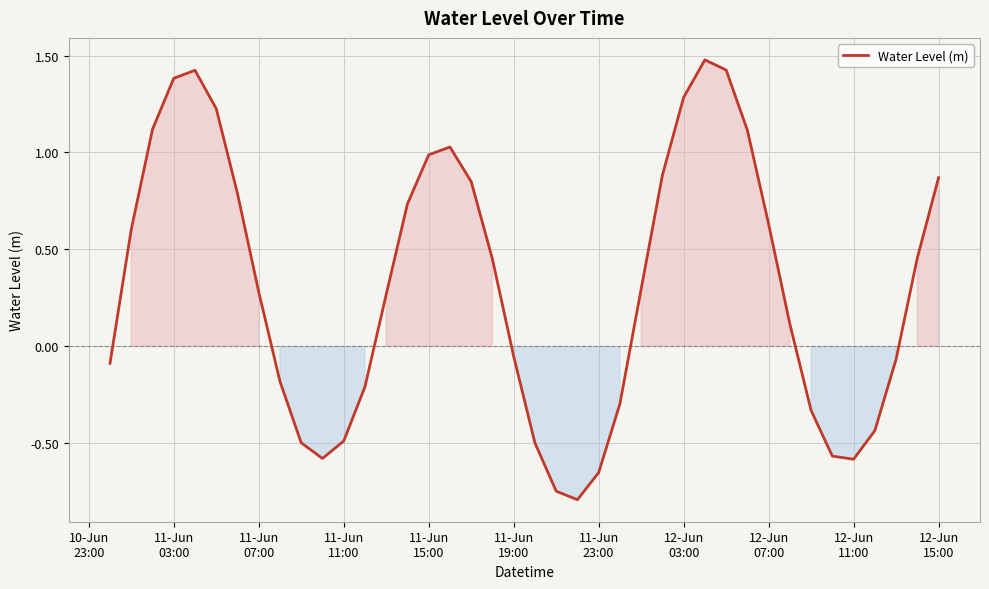

What is the maximum value shown in the chart?

1.5